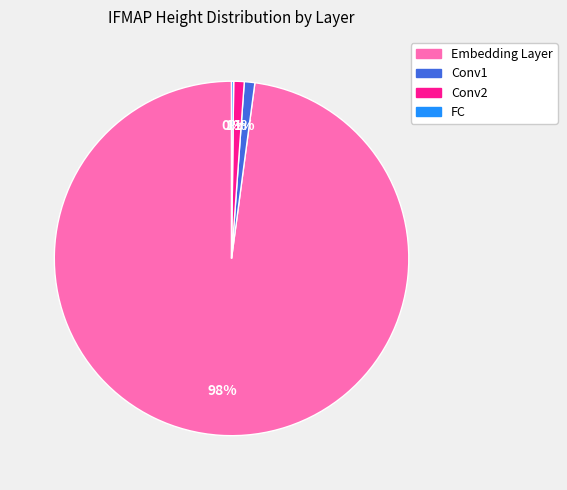

Does Embedding Layer account for over 50% of the chart?

Yes